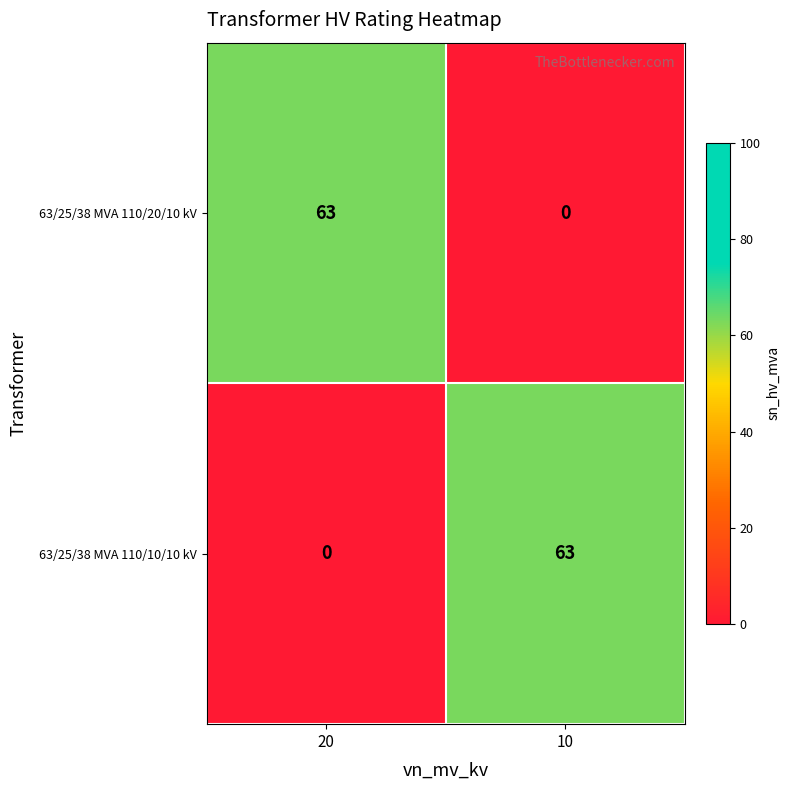

Is it true that 63/25/38 MVA 110/10/10 kV equals 22 at 20?

False